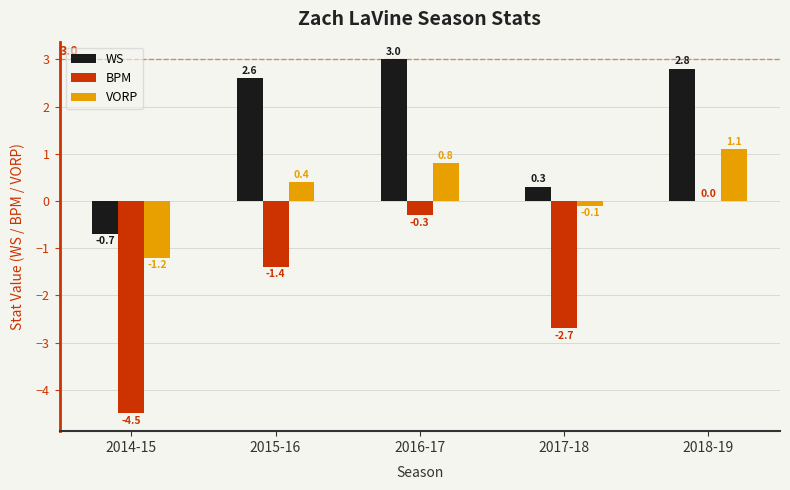

Where does the VORP series first go above 0?

2015-16